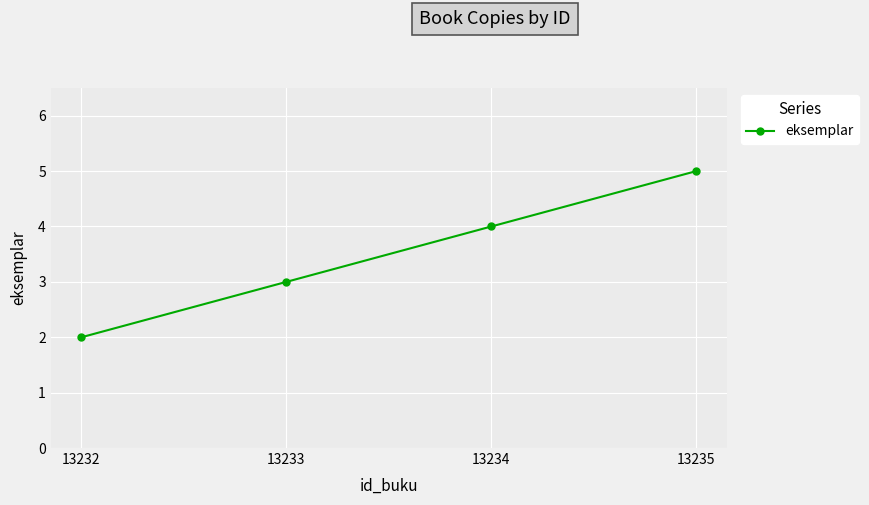

Read the value at 13233.

3